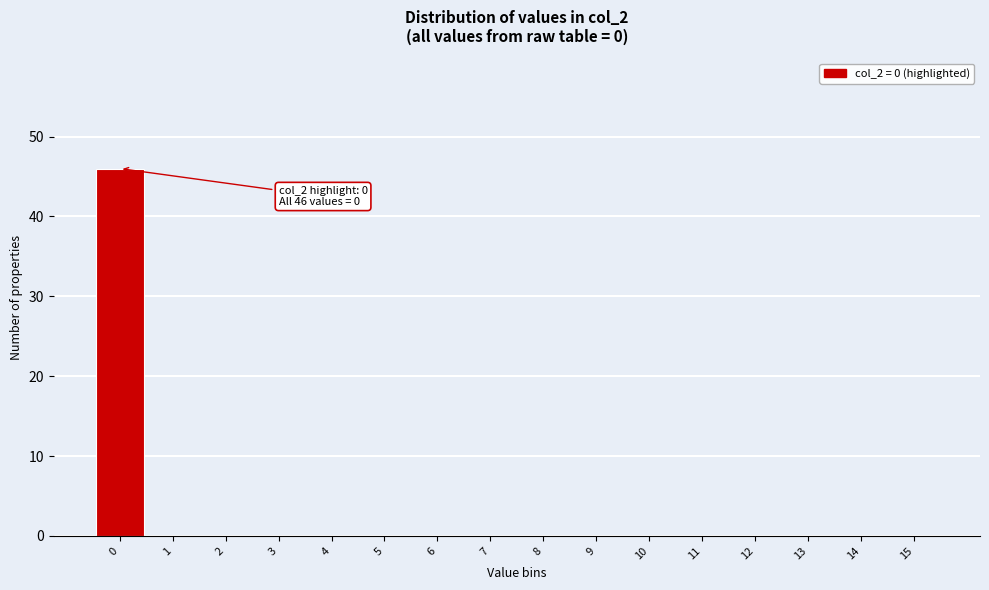

Which range on the x-axis has the tallest bar?

-0.5 to 0.5